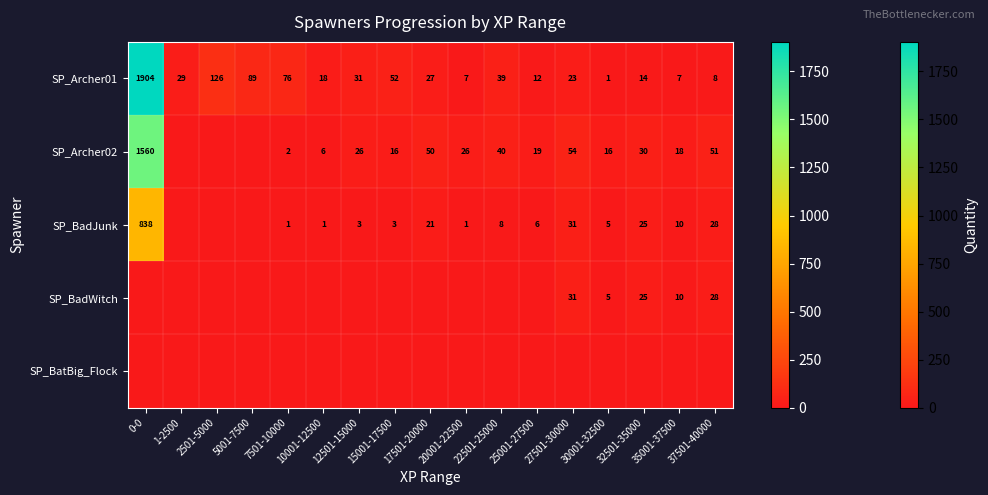

Is the value of SP_BadWitch at 27501-30000 greater than the value of SP_Archer02 at 22501-25000?

No